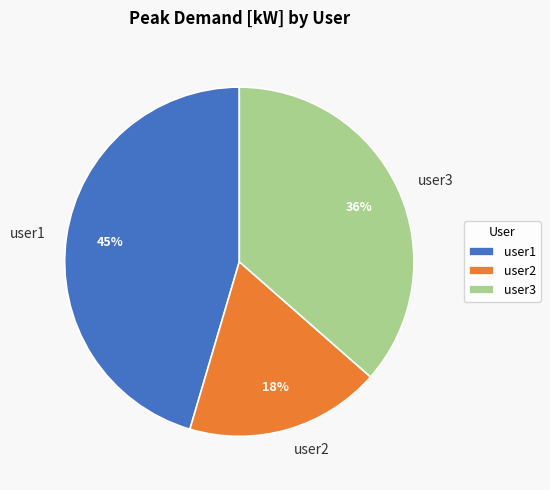

To the nearest percent, what is the average slice percentage?

33%